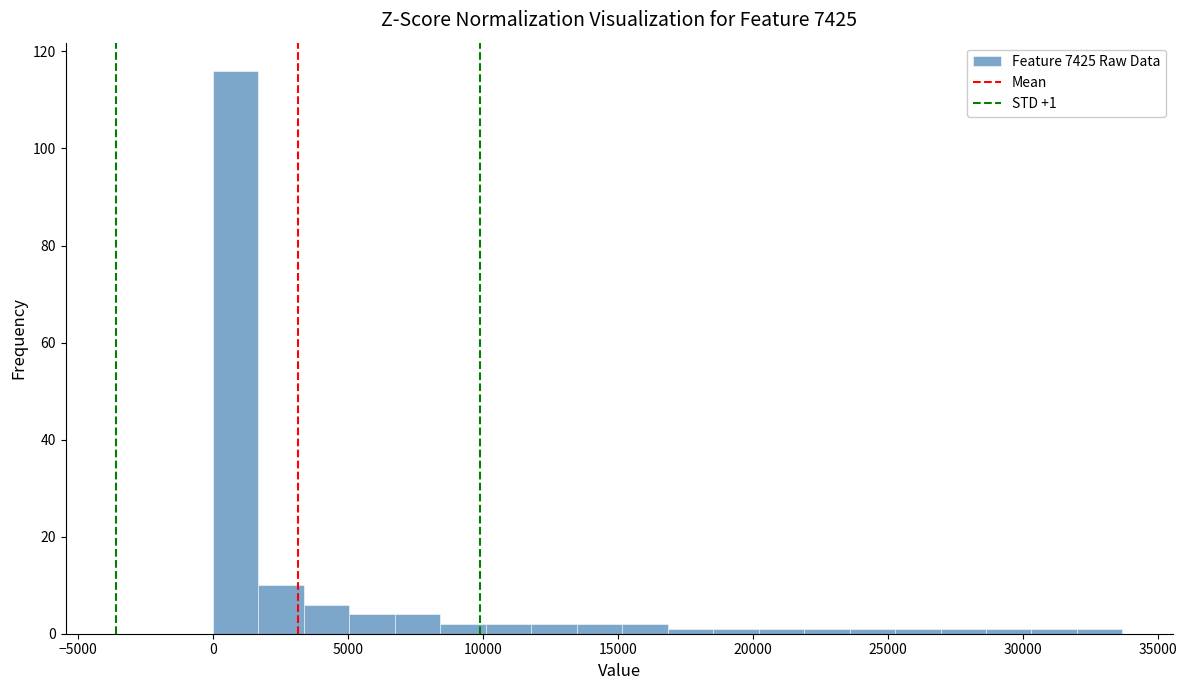

Read against the x-axis, roughly where is the centre of the tallest bar?

1000